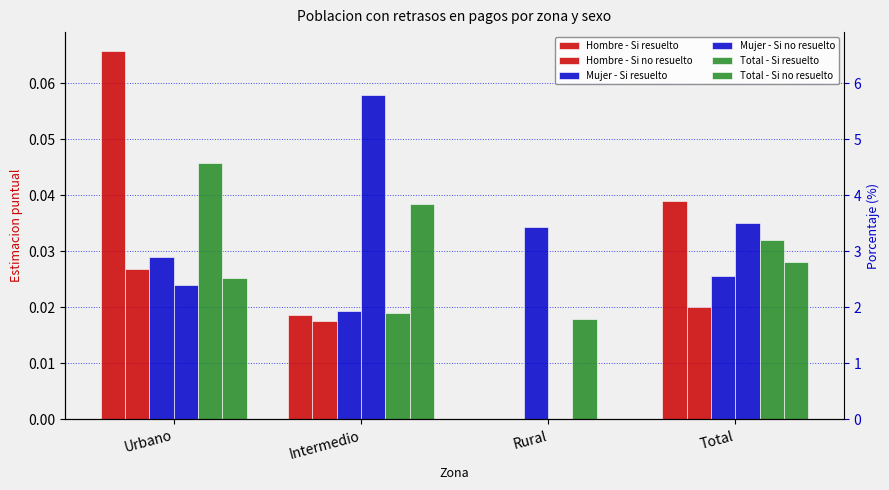

Reading left to right, list all the values displayed in this chart.

Hombre - Si resuelto: 0.1	0.0	0.0	0.0
Hombre - Si no resuelto: 0.0	0.0	0.0	0.0
Mujer - Si resuelto: 0.0	0.0	0.0	0.0
Mujer - Si no resuelto: 0.0	0.1	0.0	0.0
Total - Si resuelto: 0.0	0.0	0.0	0.0
Total - Si no resuelto: 0.0	0.0	0.0	0.0